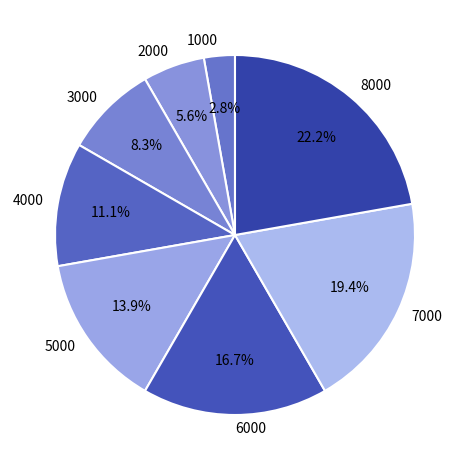

Is the sum of 8000 and 7000 greater than half?

No